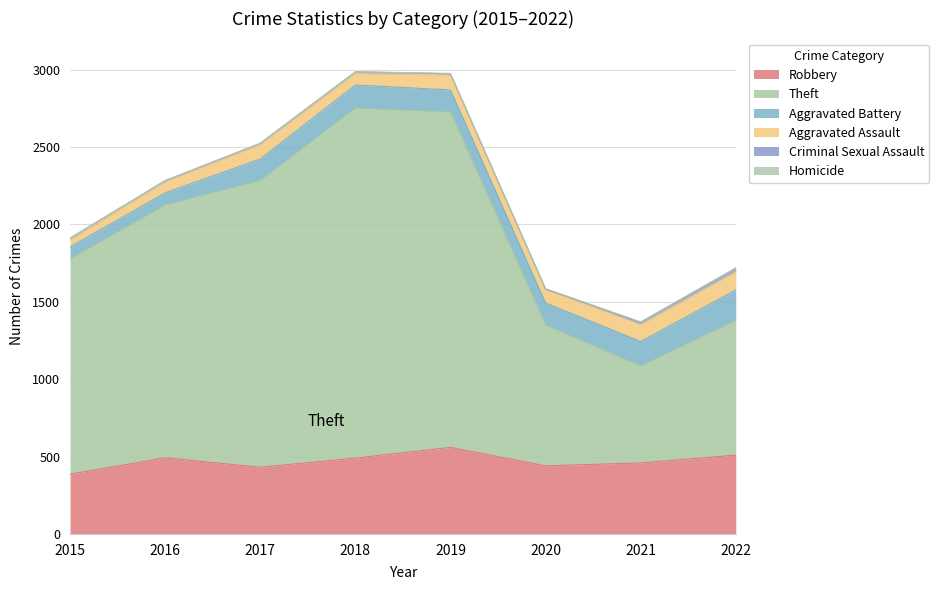

List the series in order of their peak value, lowest first.

Homicide, Criminal Sexual Assault, Aggravated Assault, Aggravated Battery, Robbery, Theft